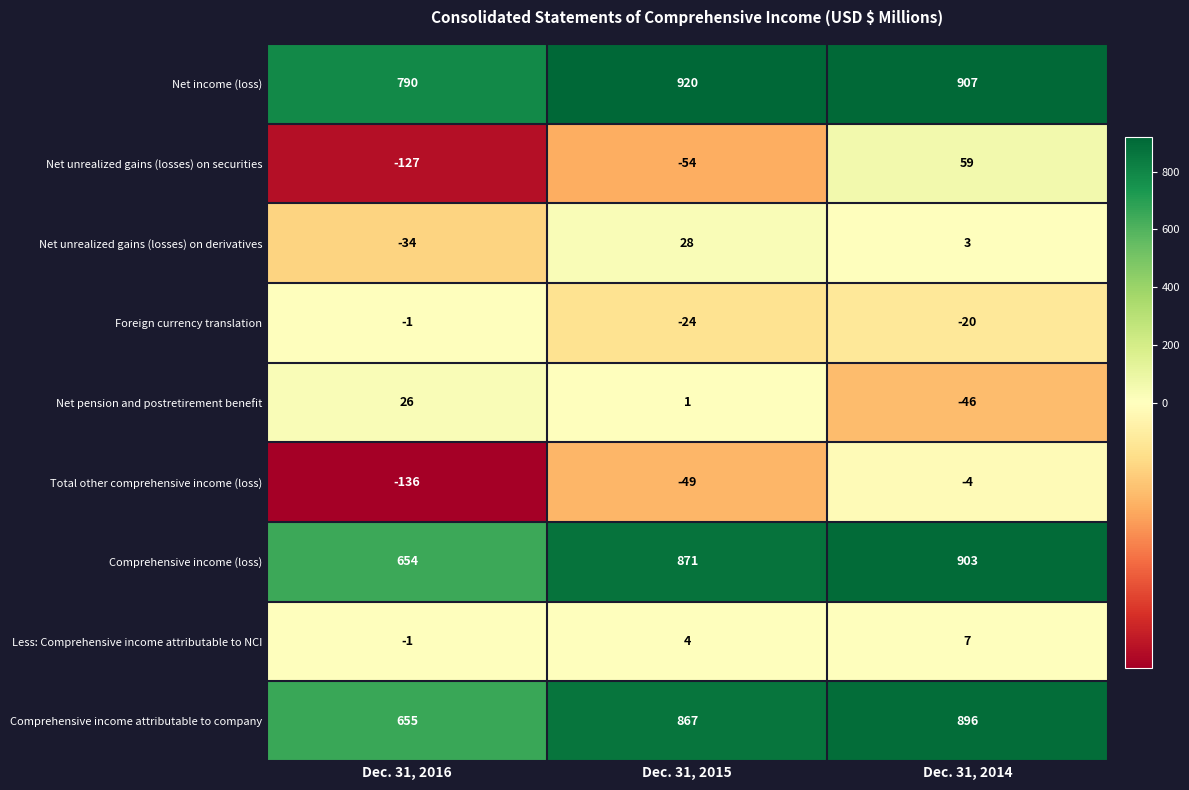

Which series has the largest range (max minus min)?

Comprehensive income (loss)